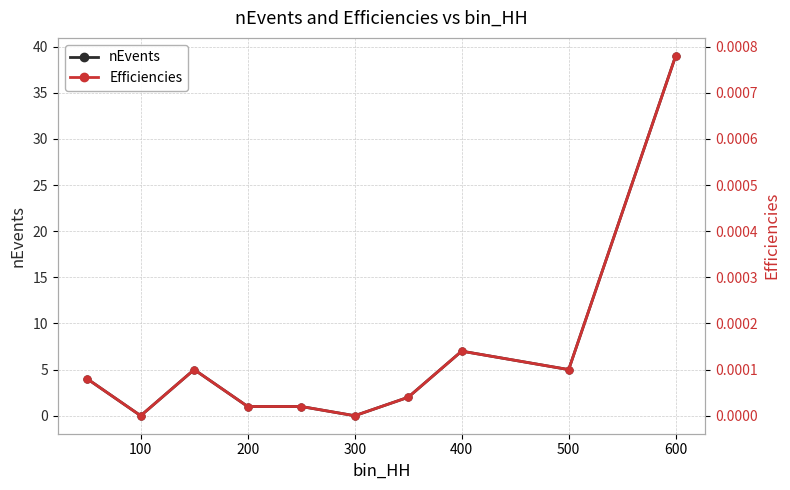

How many lines are shown in the chart?

2